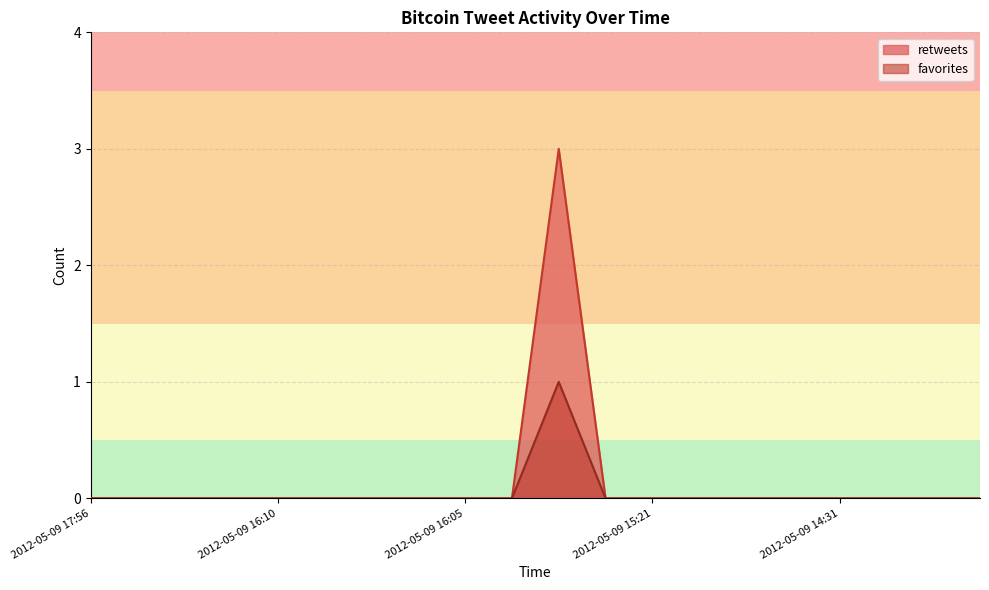

Which category has the highest value across all series?

2012-05-09 15:43